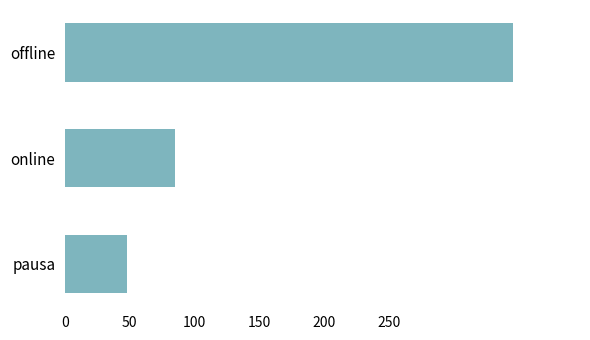

Are the bars horizontal?

Yes